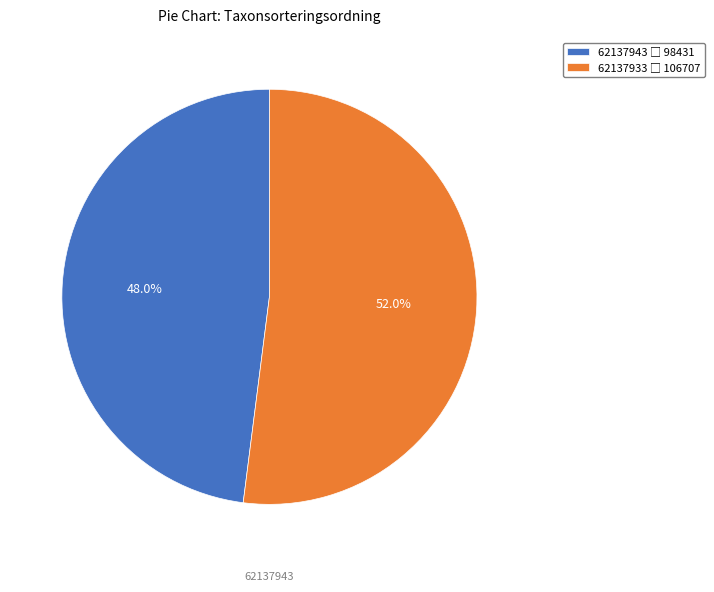

Is the sum of 62137933 and 62137943 greater than half?

Yes